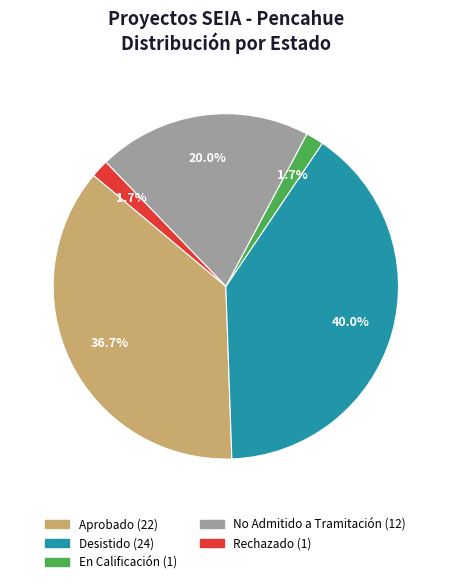

Which category has the biggest portion of the pie?

Desistido